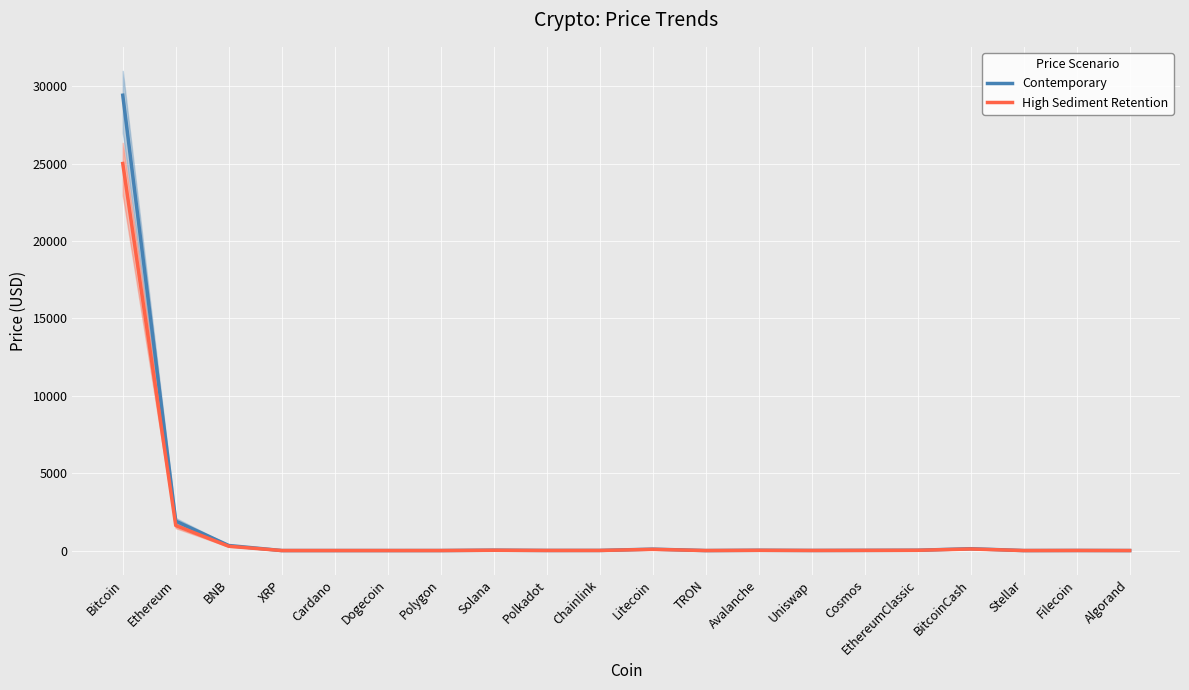

At which category does the chart reach its peak across all series?

Bitcoin